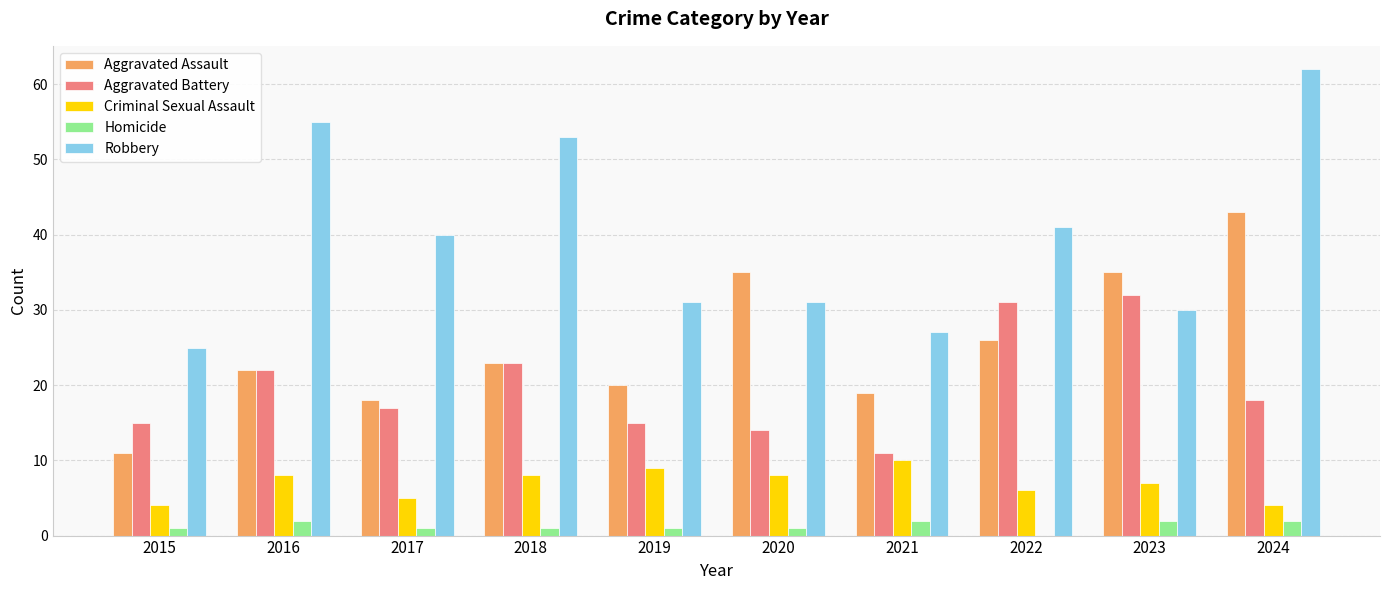

What is the maximum value for Aggravated Battery?

32